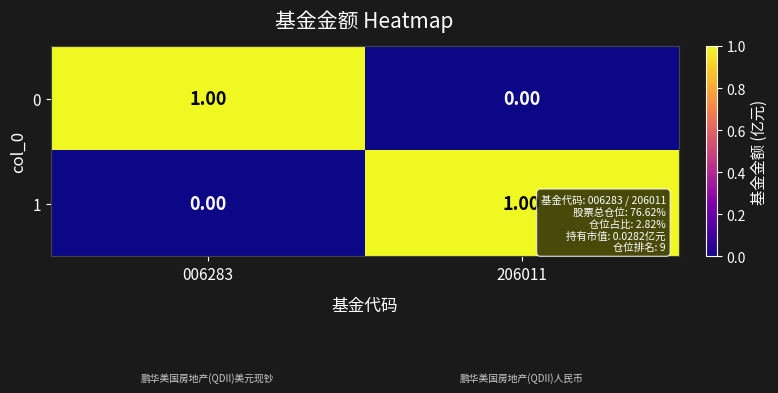

How many distinct data groups are displayed?

2